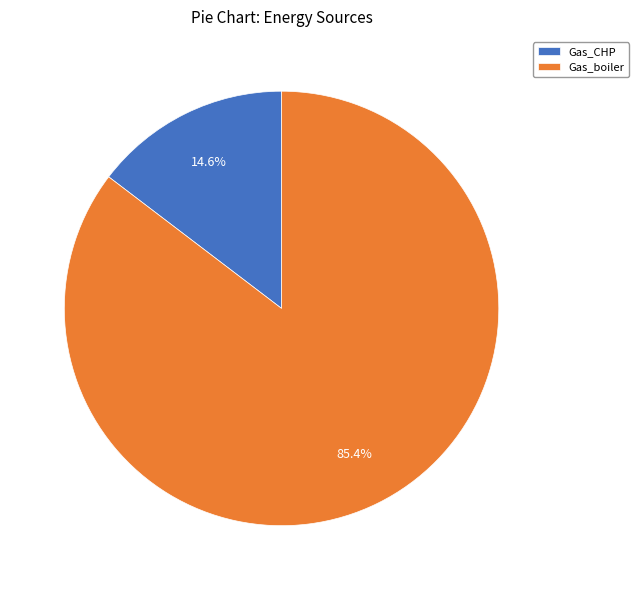

Is there a majority slice in this chart?

Yes